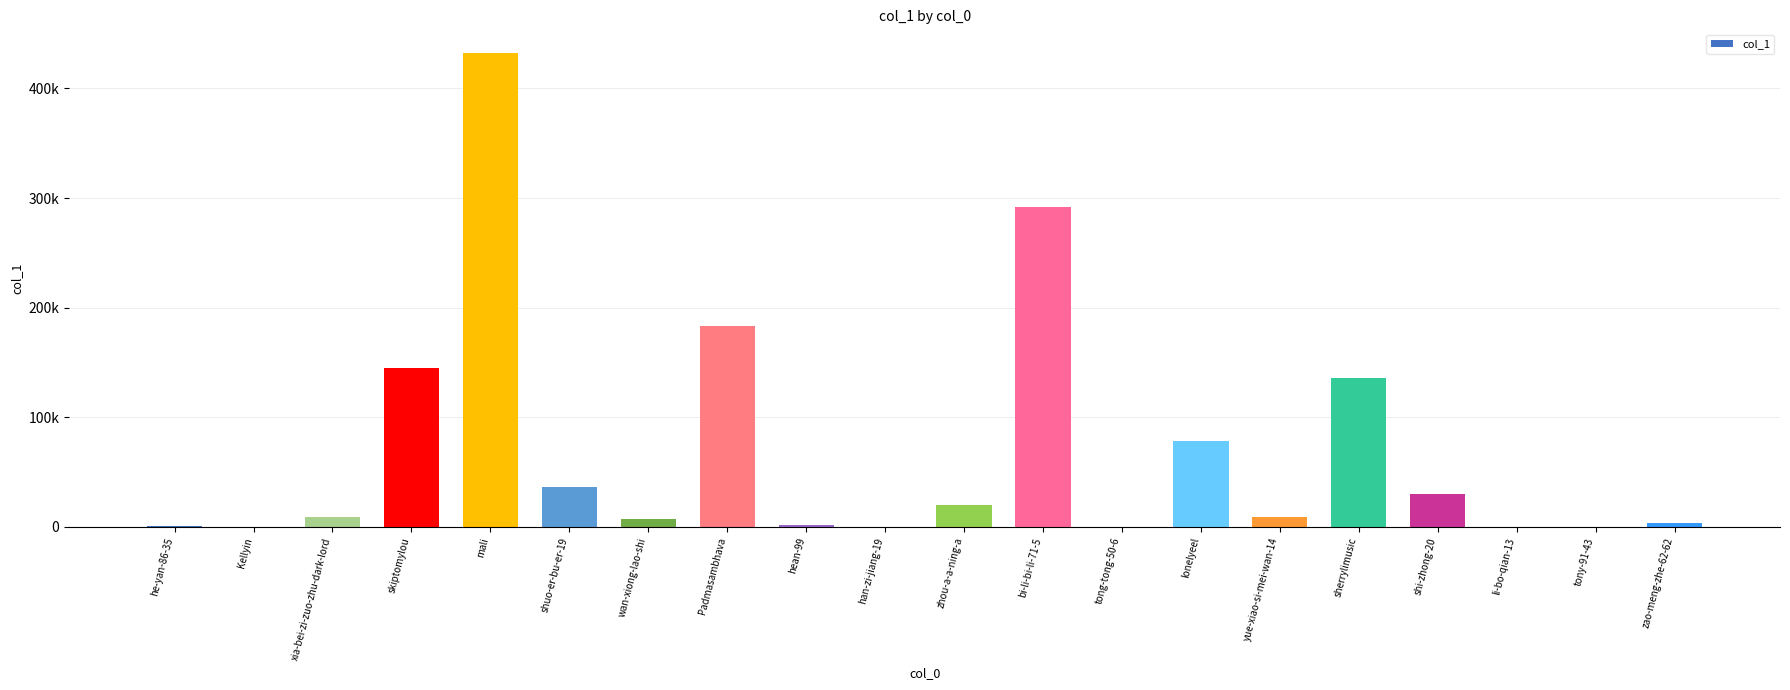

Are the bars horizontal?

No